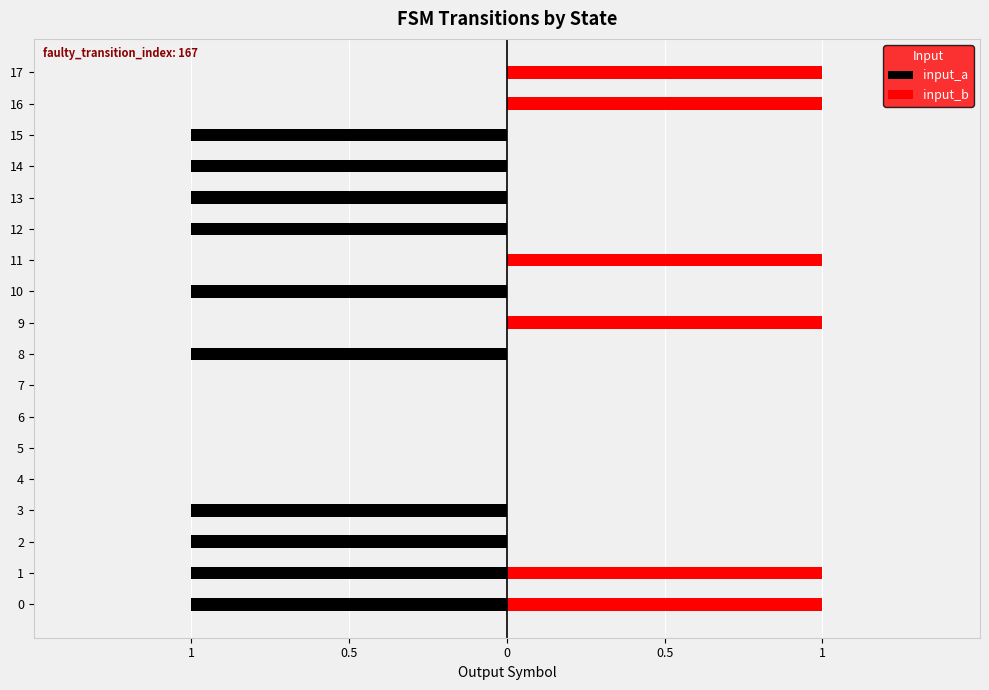

The value of input_b at 11 is 2. True or false?

False